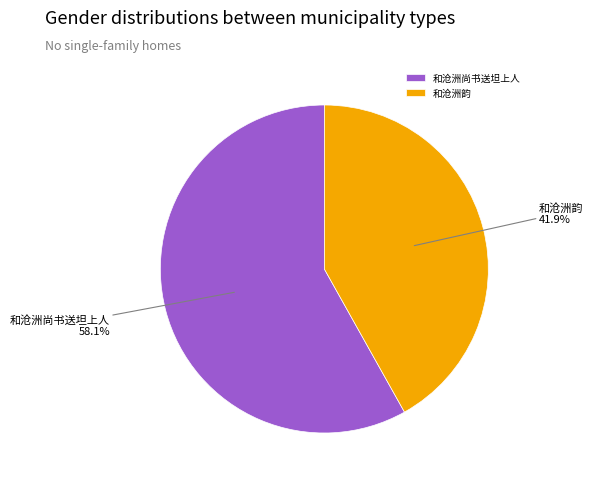

Rank the categories by value from lowest to highest.

和沧洲韵, 和沧洲尚书送坦上人